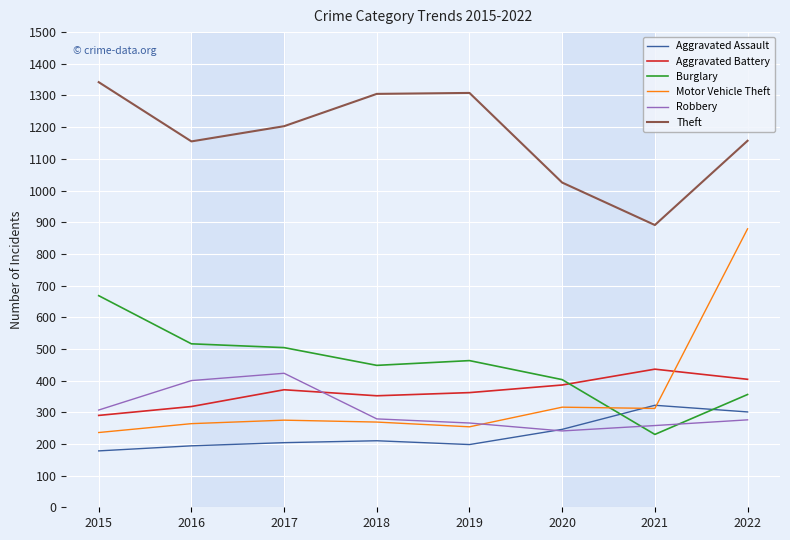

How many values in the Burglary series are below 463?

4